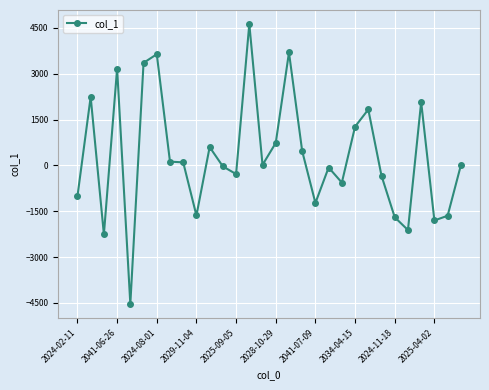

What is the value of the 26th point from the left?

-2115.9